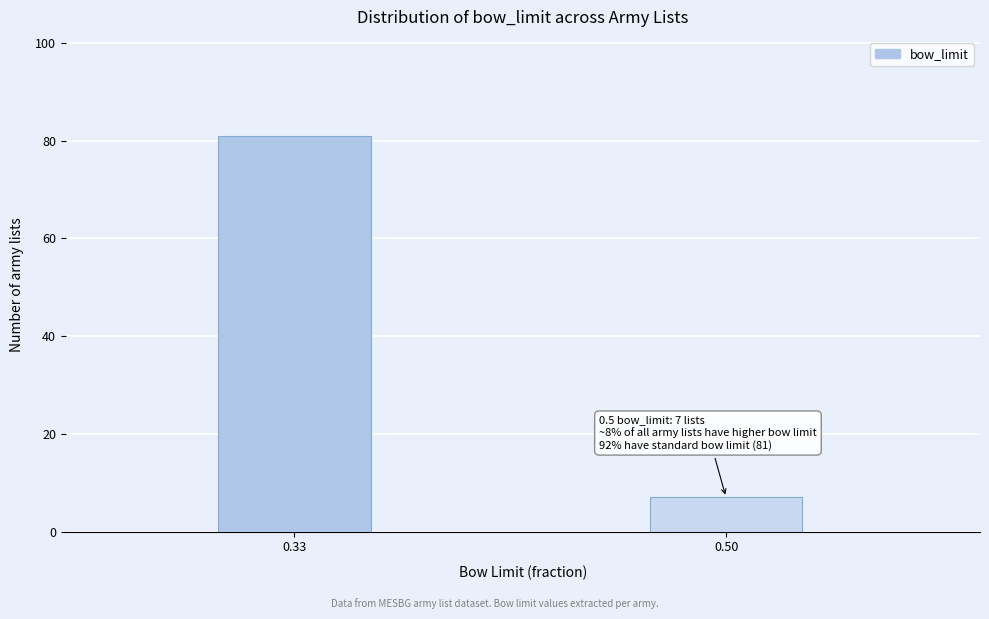

Reading left to right, list all the values displayed in this chart.

0.33=81	0.50=7